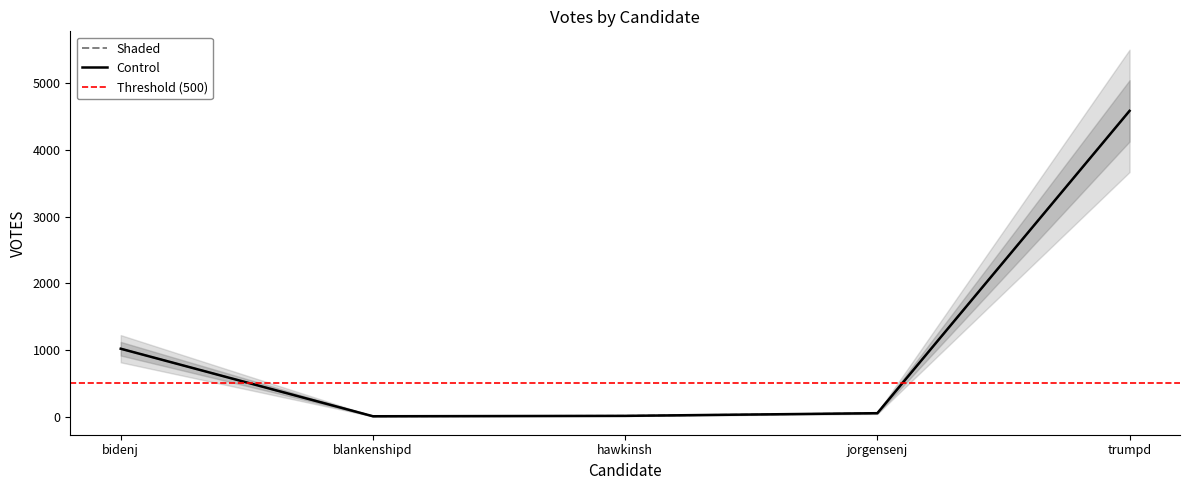

The value of Shaded at trumpd is 5982. True or false?

False